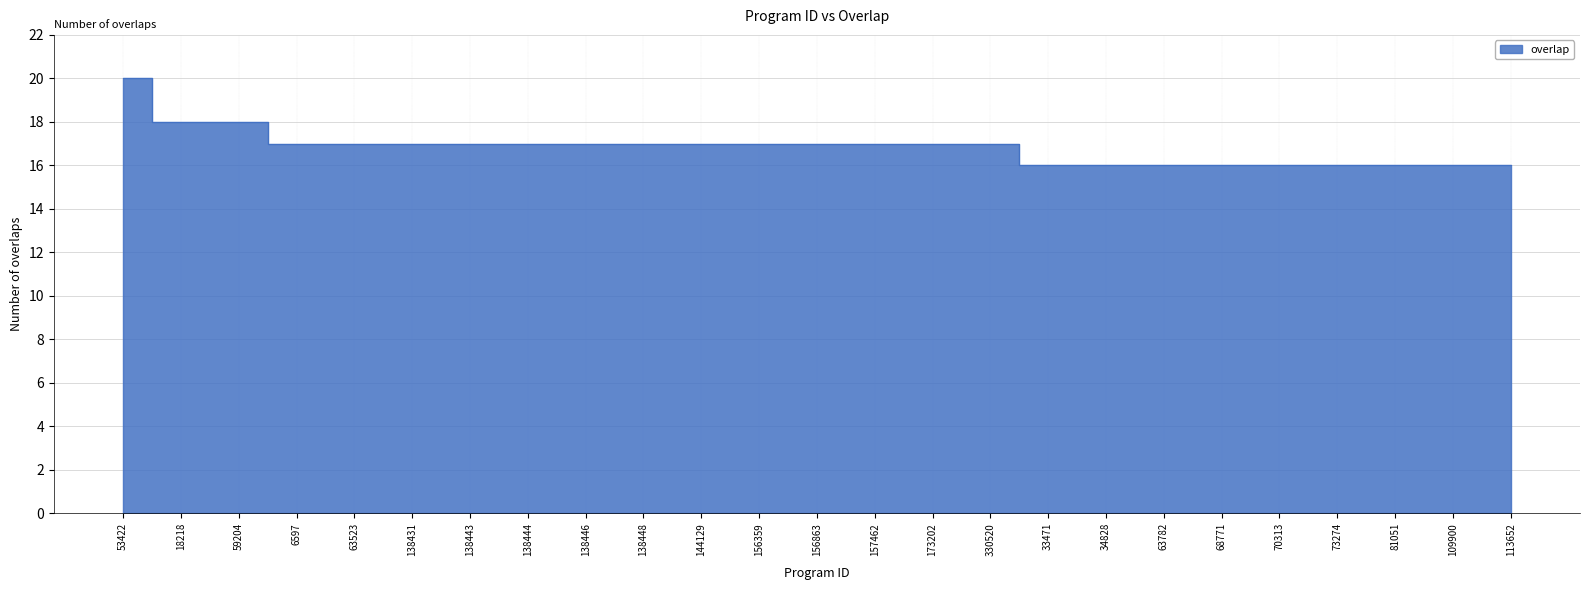

How many values are below 17?

9